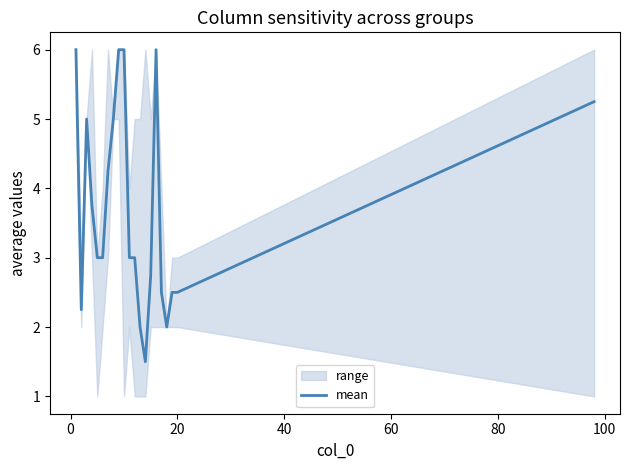

How many data points does each series have?

21